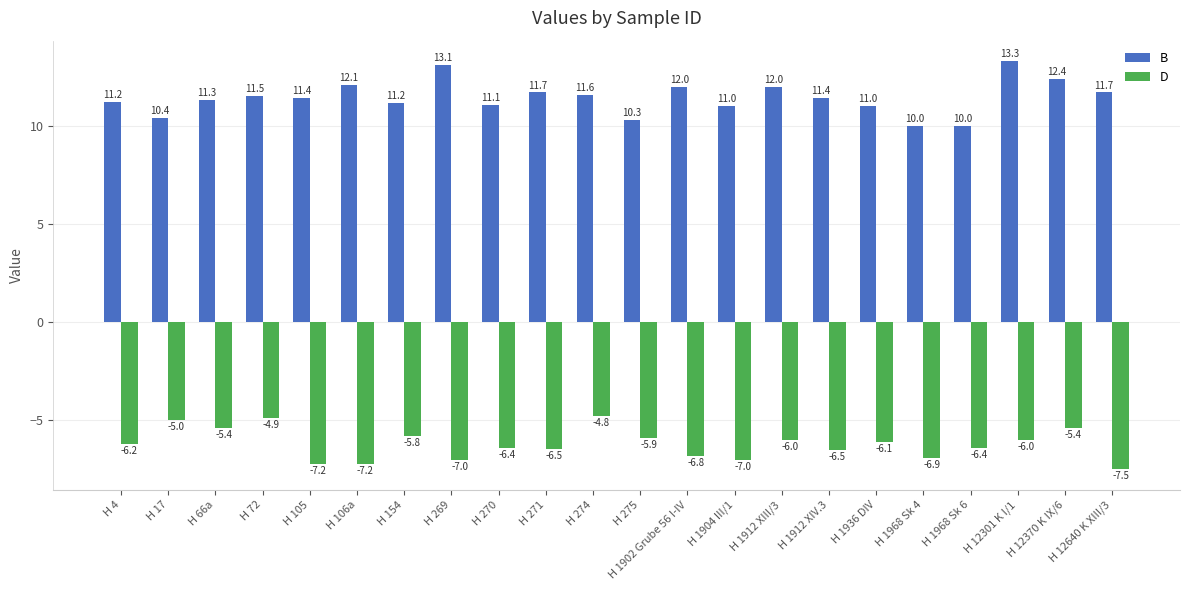

At H 12370 K IX/6, list the series in order from smallest to largest.

D, B